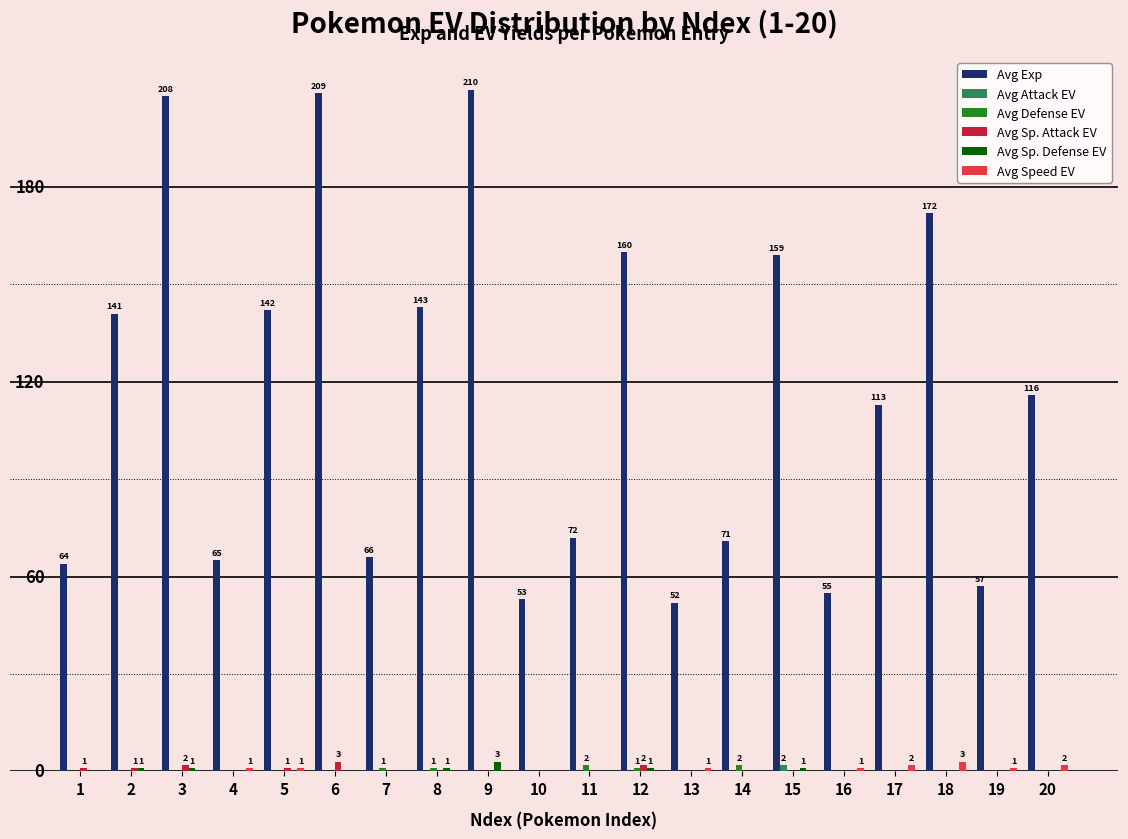

Are the bars horizontal?

No